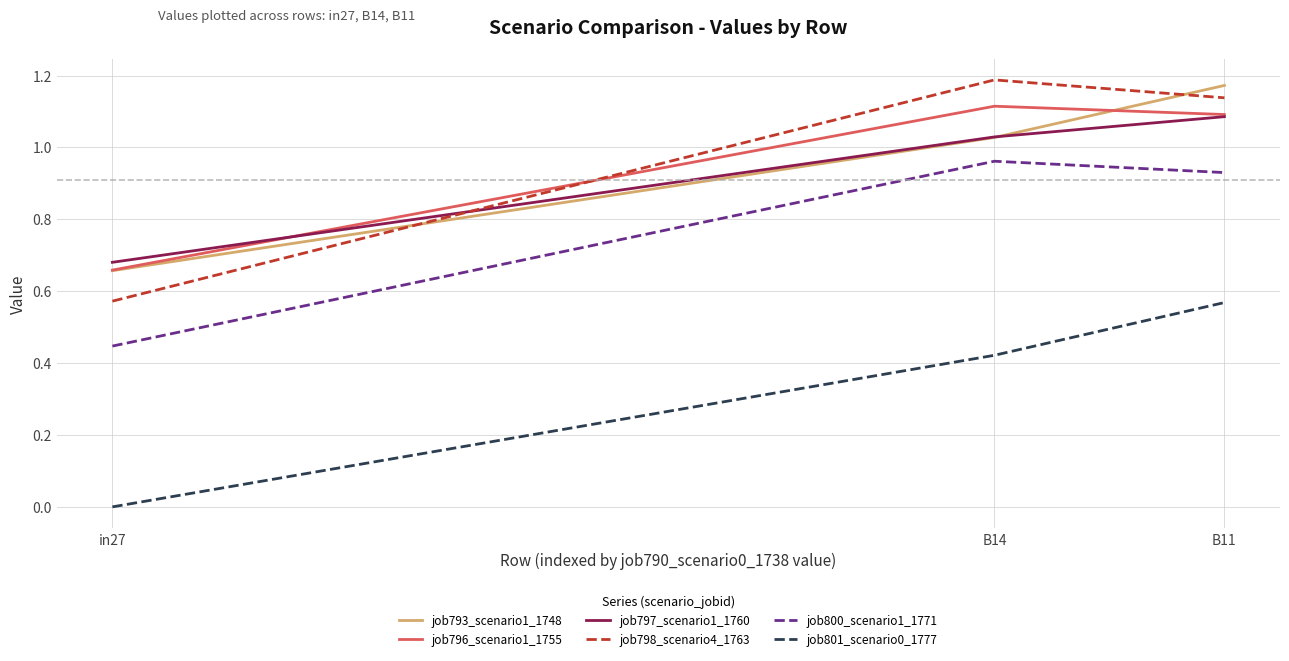

Is it true that job796_scenario1_1755 equals 1.0 at in27?

False